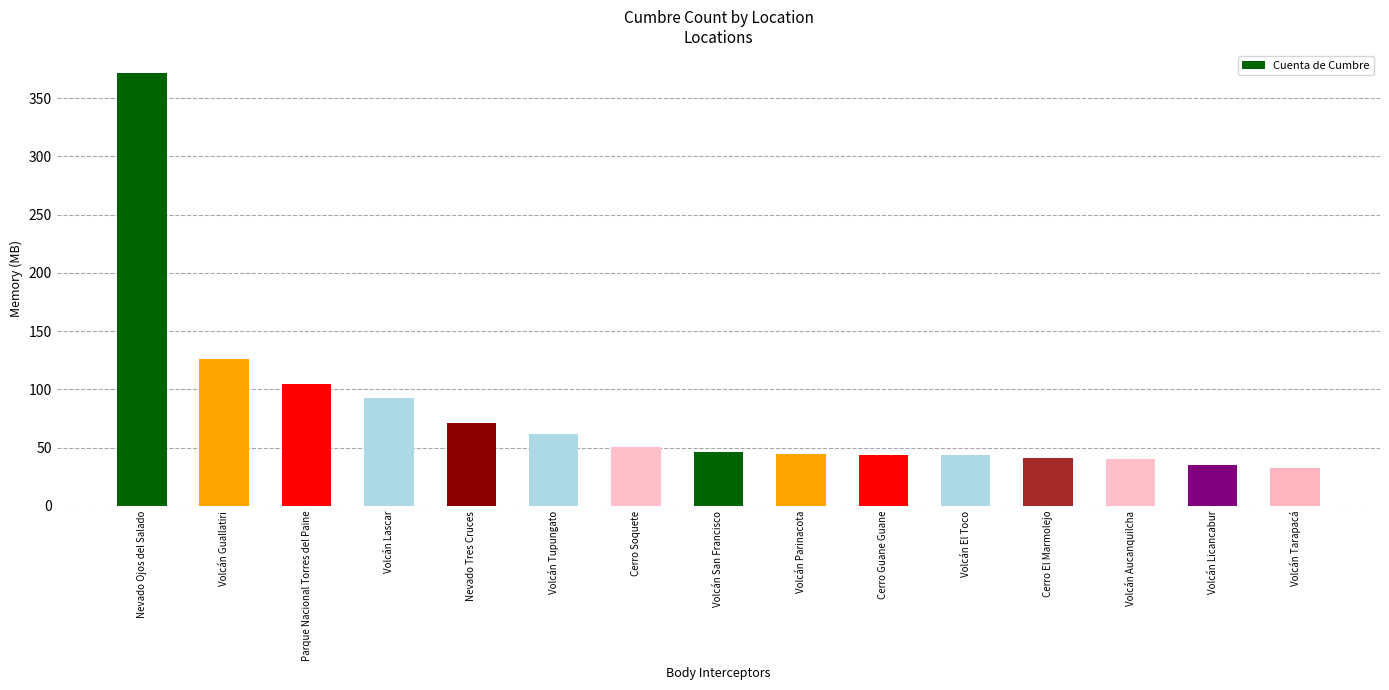

What is the difference between the second highest and minimum values?

93